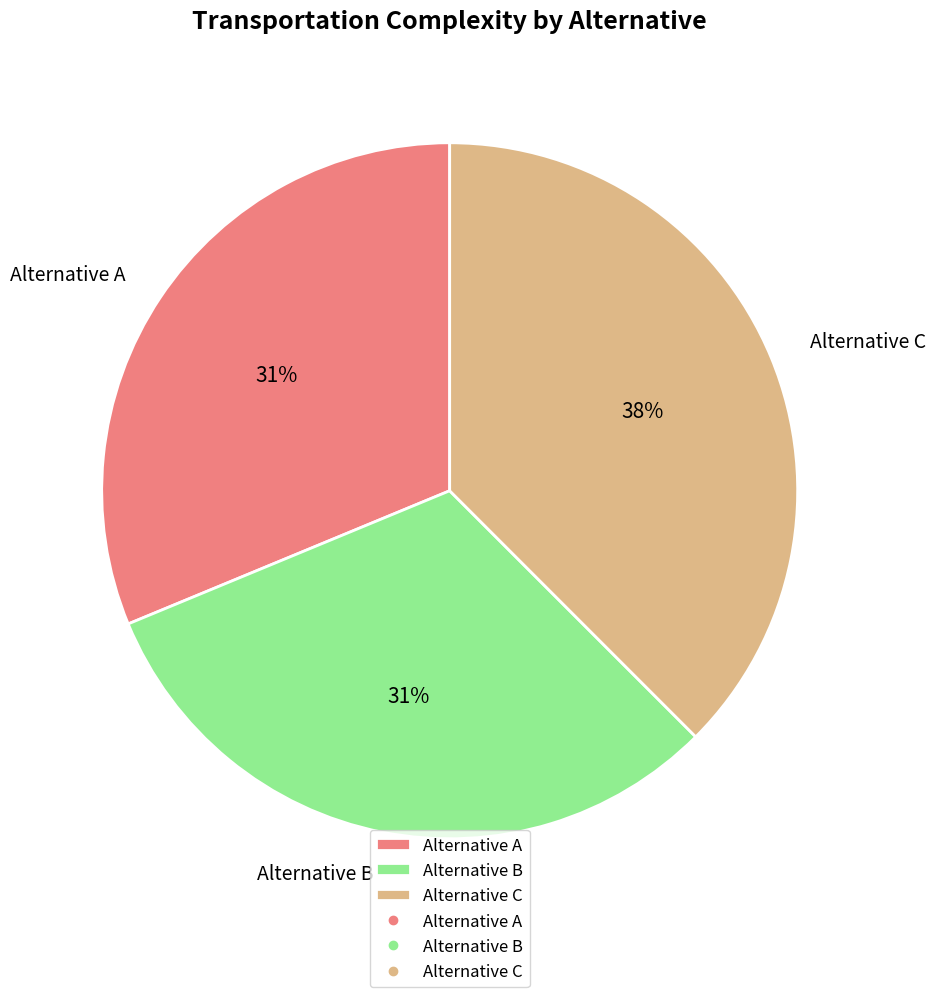

True or false: Alternative B accounts for 31% of the total.

True